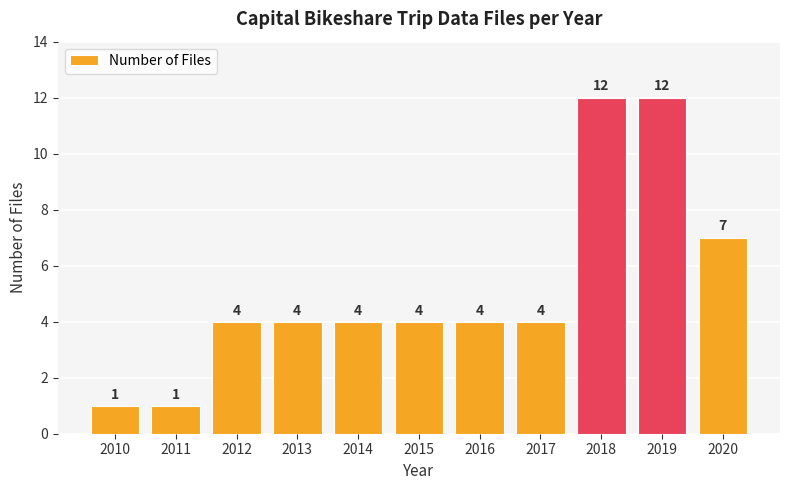

What is the value of the 7th bar from the left?

4